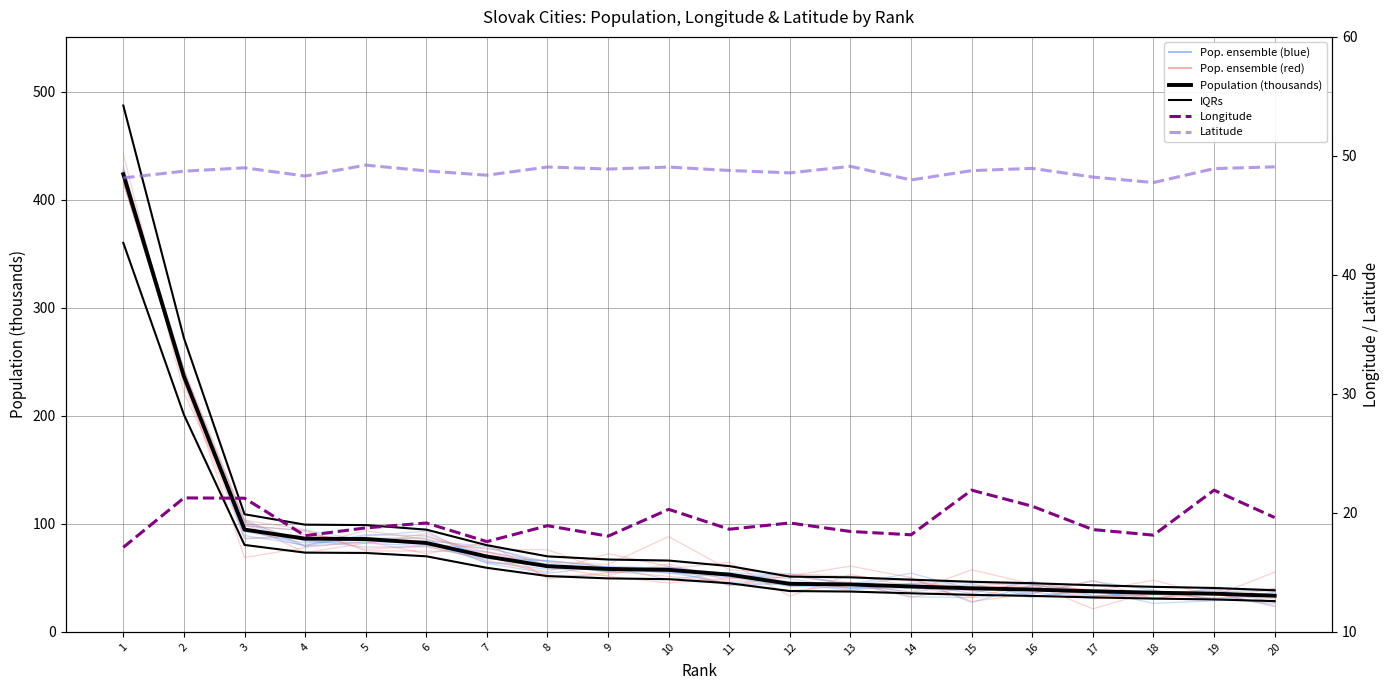

Reading left to right, list all the values displayed in this chart.

Population (thousands): 1=423.7	2=236.6	3=94.7	4=86.3	5=86.0	6=82.3	7=69.8	8=60.8	9=58.3	10=57.4	11=53.0	12=44.5	13=43.9	14=42.0	15=40.4	16=39.2	17=37.6	18=36.3	19=35.4	20=33.5
Longitude: 1=17.1	2=21.3	3=21.2	4=18.1	5=18.7	6=19.2	7=17.6	8=18.9	9=18.0	10=20.3	11=18.6	12=19.2	13=18.4	14=18.2	15=21.9	16=20.6	17=18.6	18=18.1	19=21.9	20=19.6
Latitude: 1=48.1	2=48.7	3=49.0	4=48.3	5=49.2	6=48.7	7=48.4	8=49.1	9=48.9	10=49.1	11=48.8	12=48.6	13=49.1	14=48.0	15=48.8	16=49.0	17=48.2	18=47.8	19=48.9	20=49.1